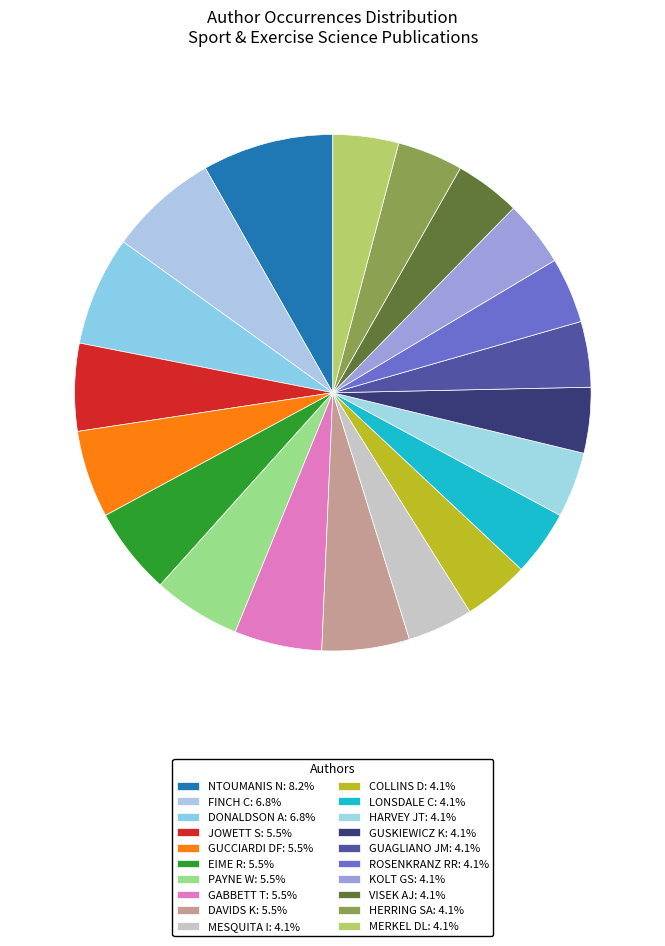

Does GUAGLIANO JM account for over 50% of the chart?

No